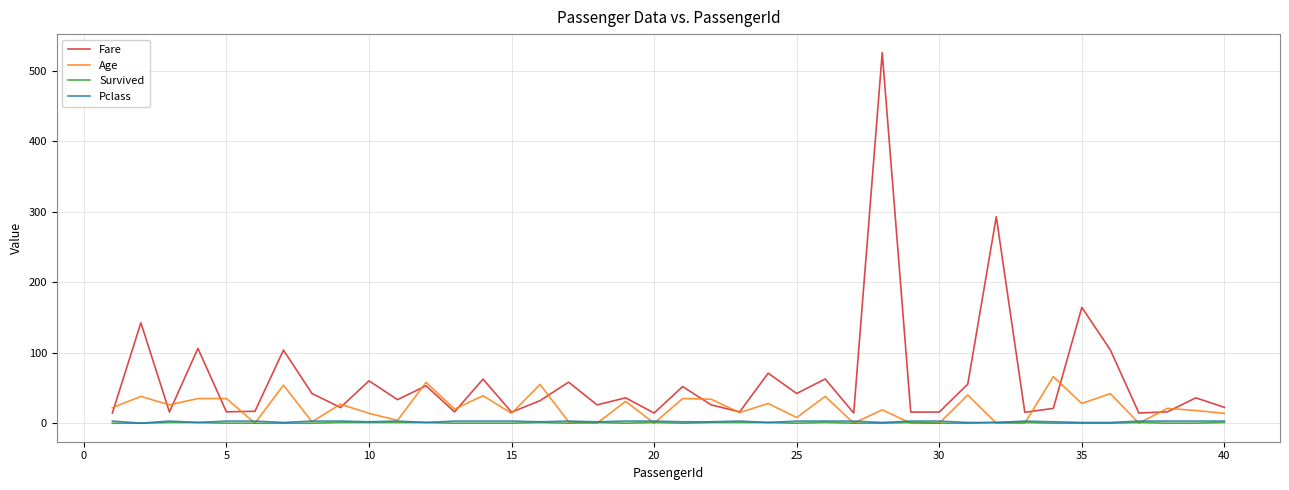

Which series has the widest spread of values?

Fare